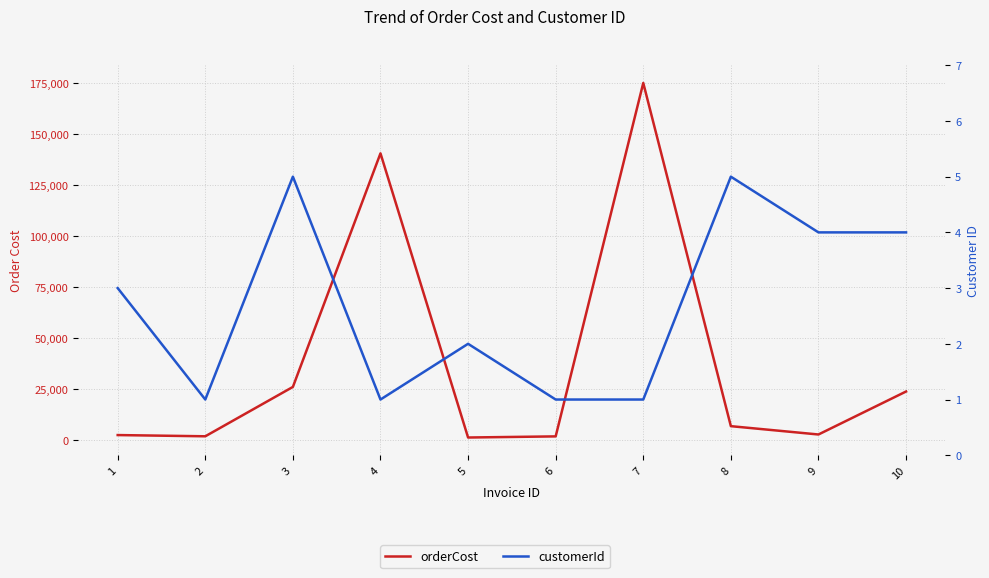

True or false: customerId and orderCost cross at least once.

False